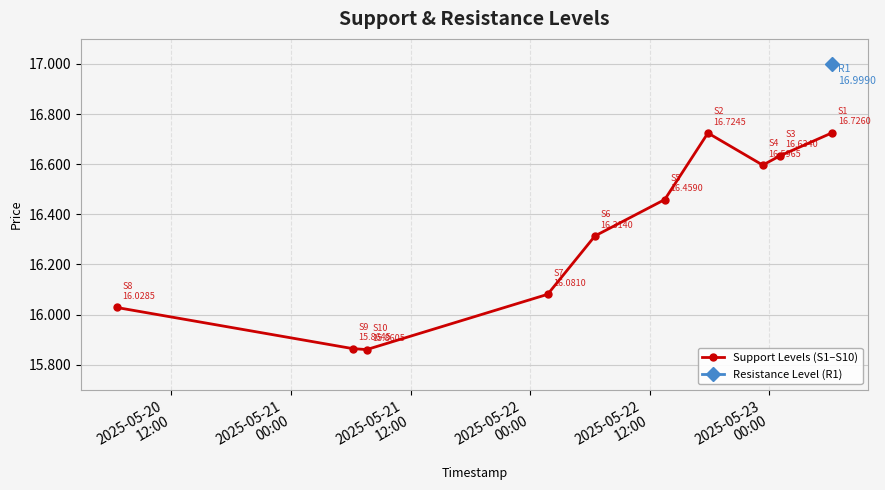

Reading left to right, what are all the values shown in this chart?

16.0	15.9	15.9	16.1	16.3	16.5	16.7	16.6	16.6	16.7